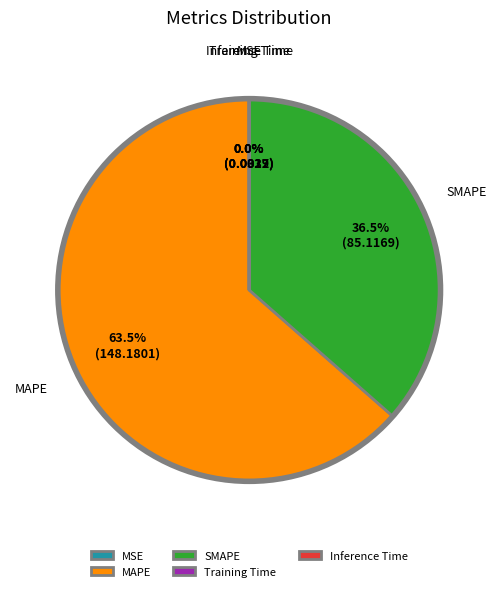

Is there a majority slice in this chart?

Yes